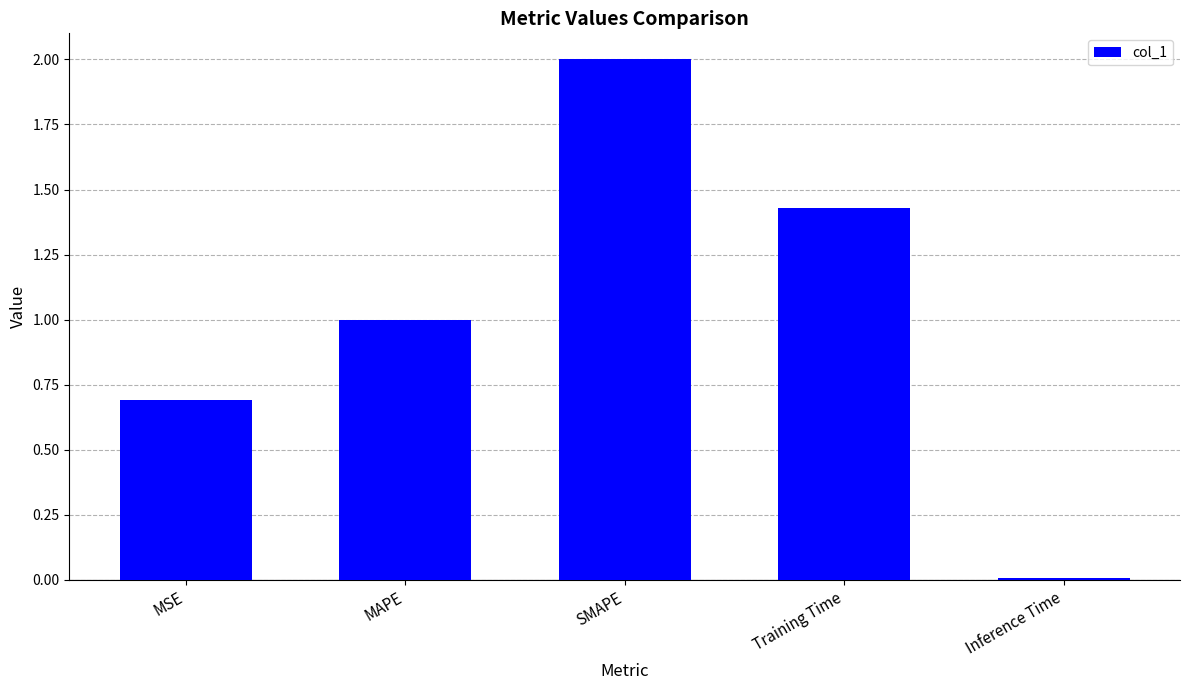

Where does the data first go above 1?

MAPE